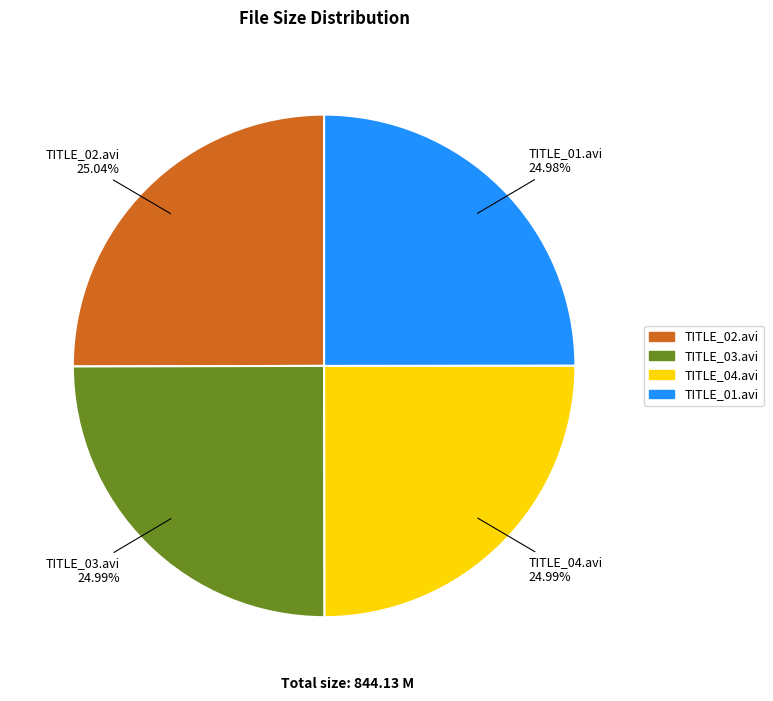

Is TITLE_03.avi the majority of the pie?

No